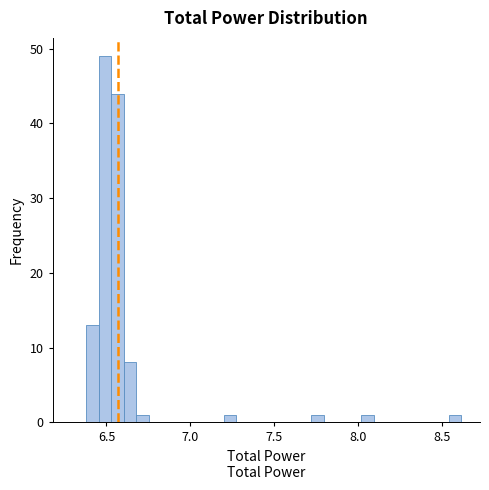

Around what value on the x-axis is the tallest bar? Give the approximate position of its centre, as read against the axis.

6.50